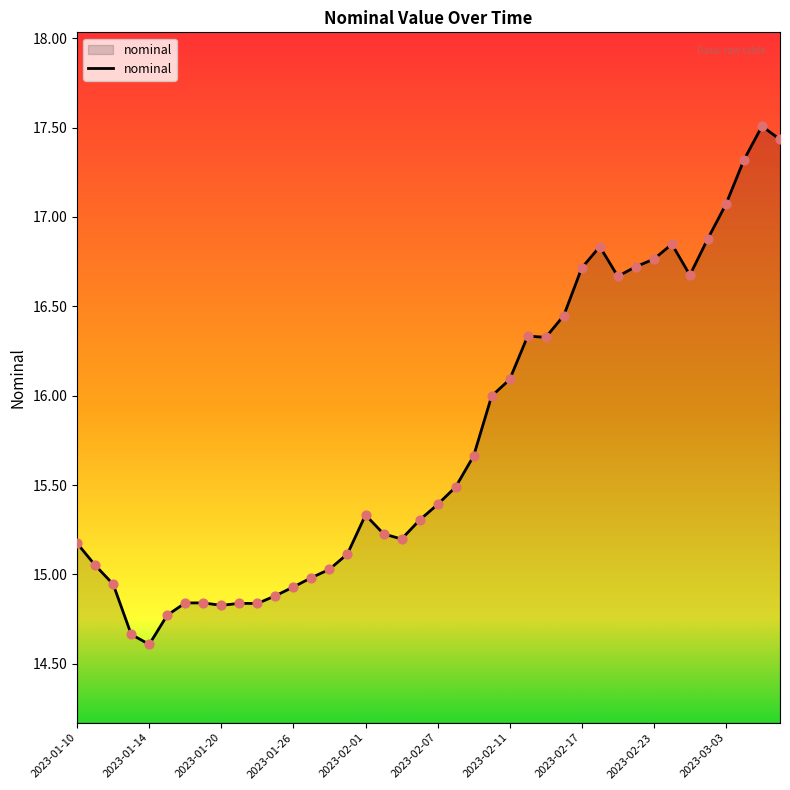

What is the maximum value shown in the chart?

17.5